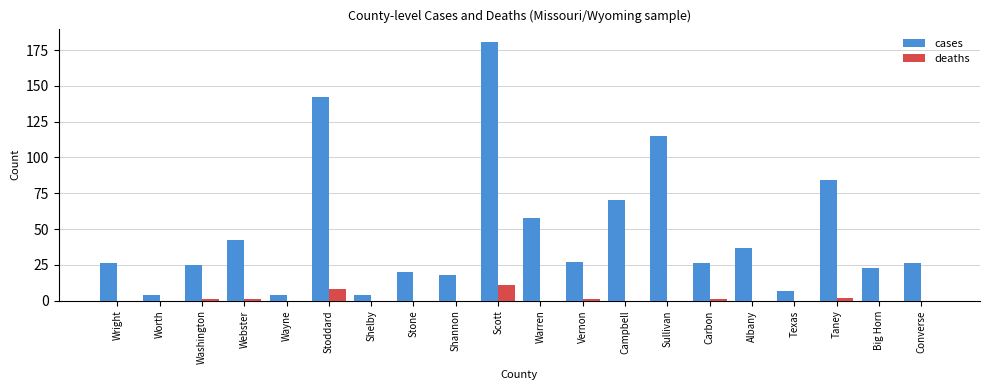

Which label corresponds to the largest value in the chart?

Scott